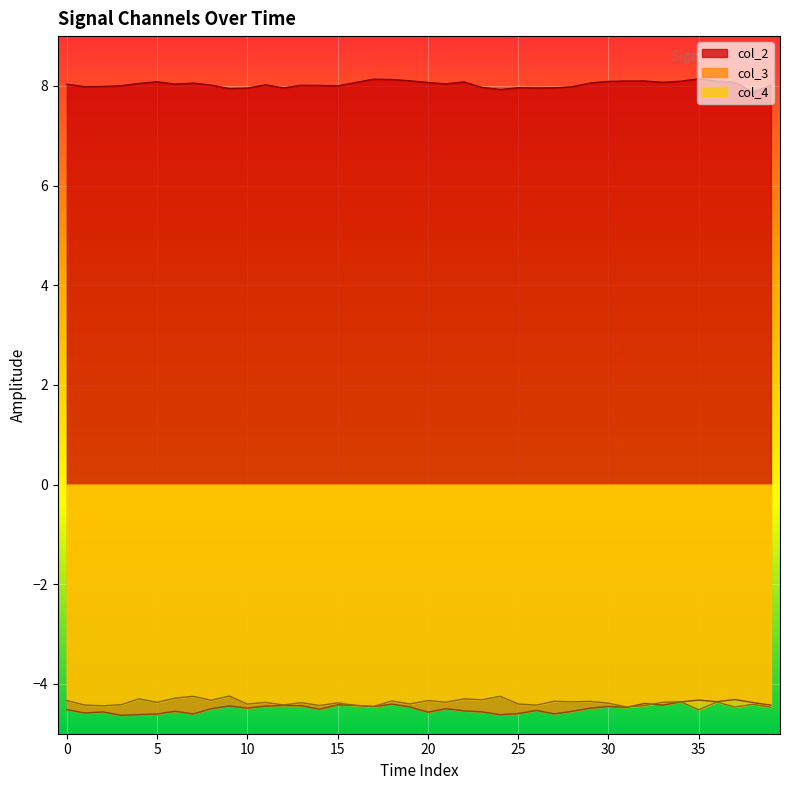

Which series has the widest spread of values?

col_3 line